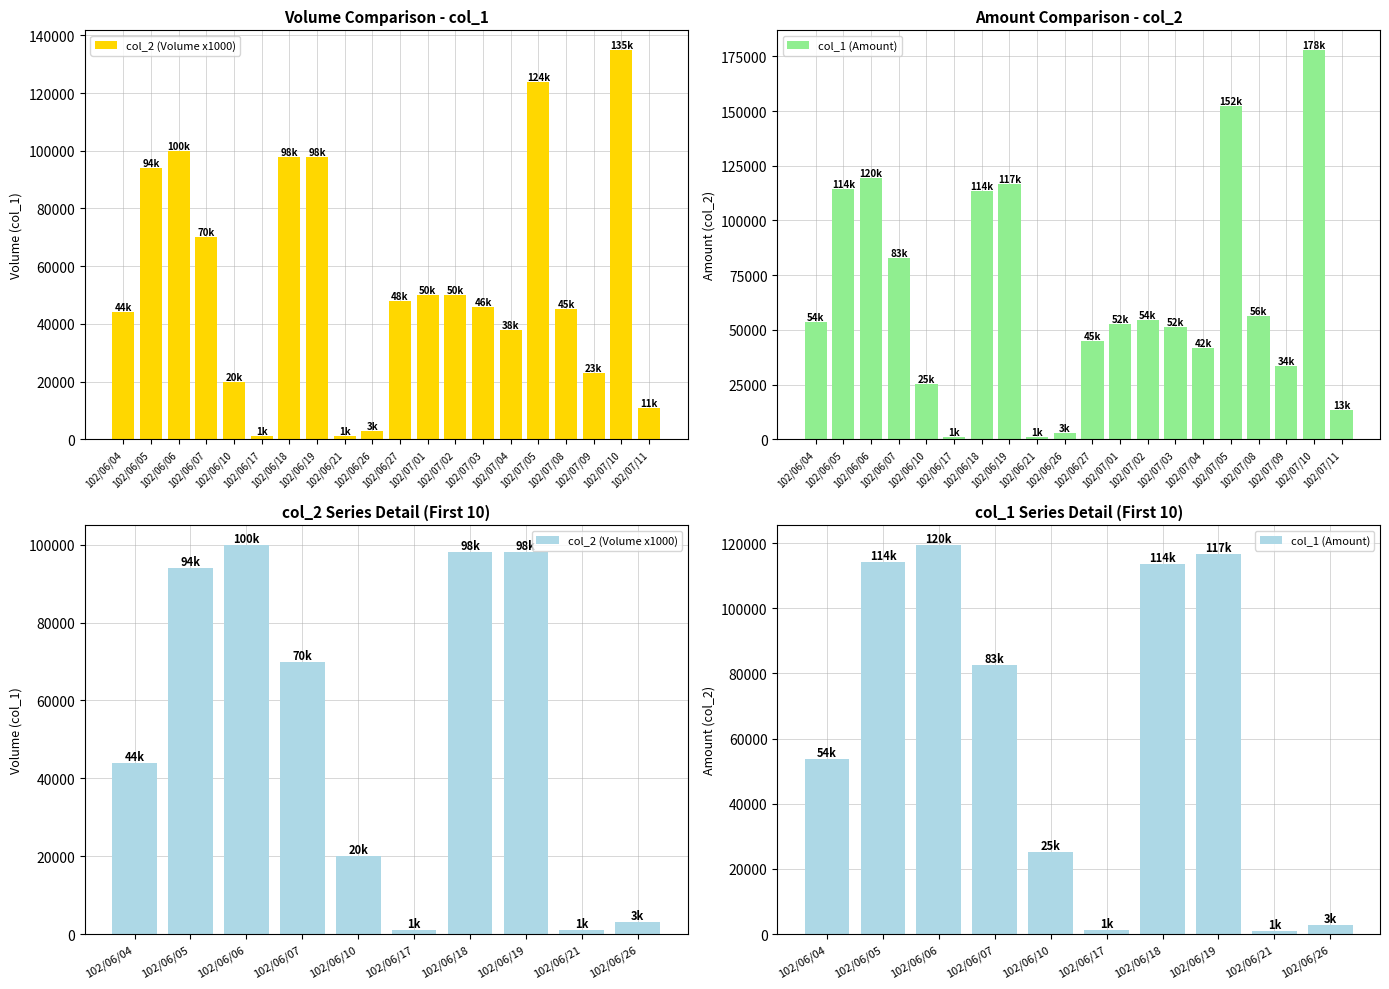

Rank the series at 102/06/04 from highest to lowest value.

col_1 (Amount), col_2 (Volume x1000)